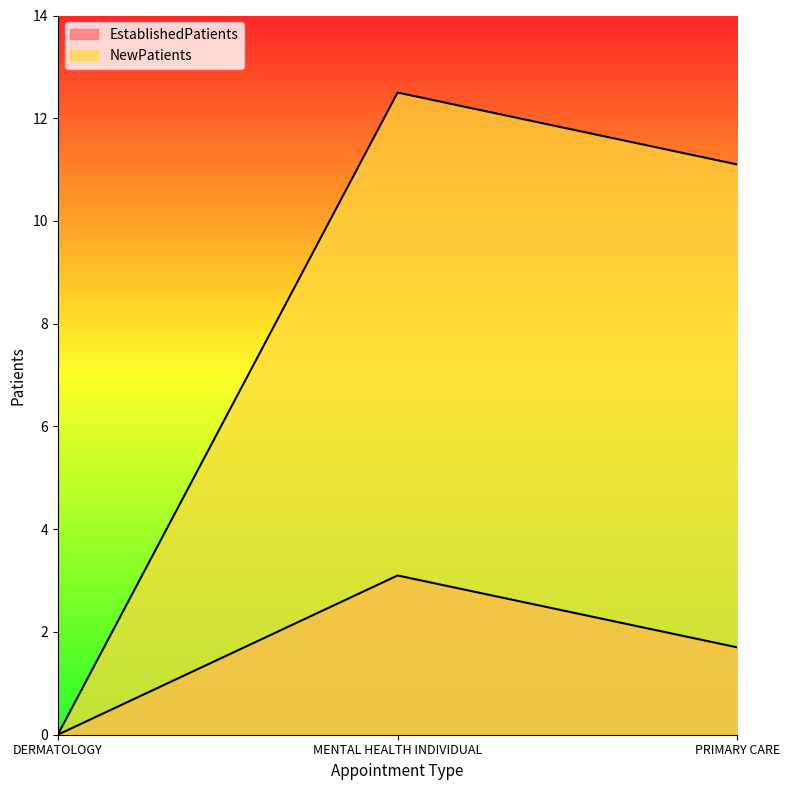

What is the value of the EstablishedPatients point at the 3rd from the left?

1.7